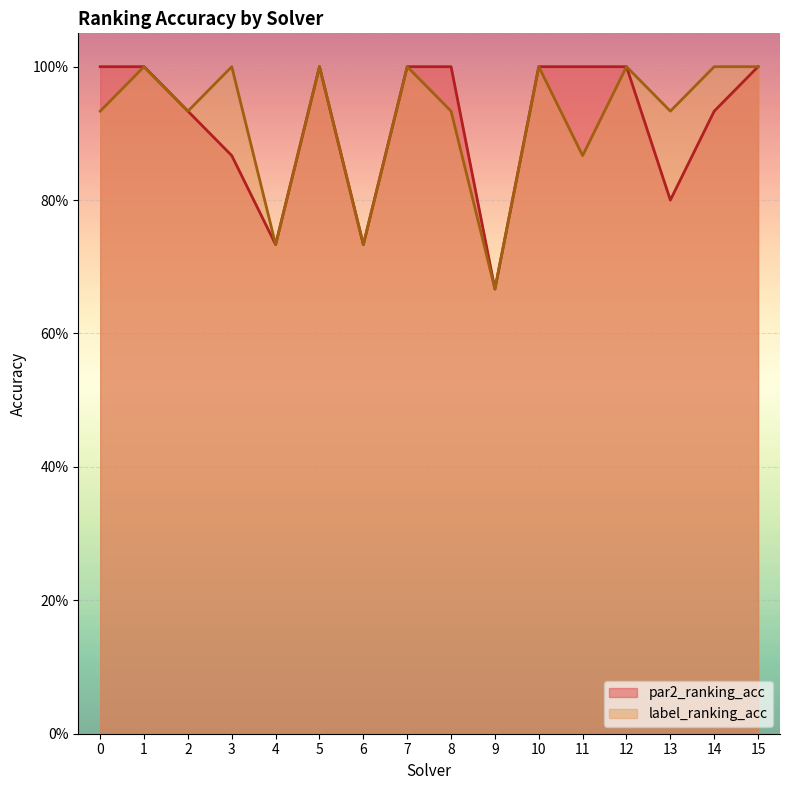

Where is the first local maximum for label_ranking_acc?

1